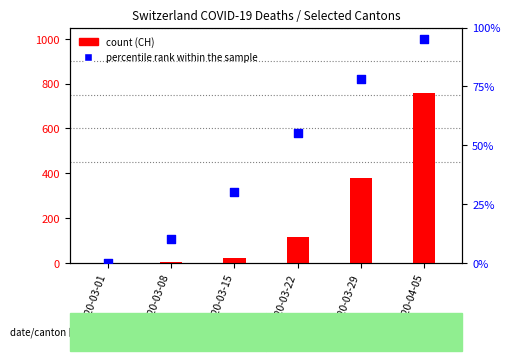

Which series reaches the maximum Y coordinate?

count (CH)